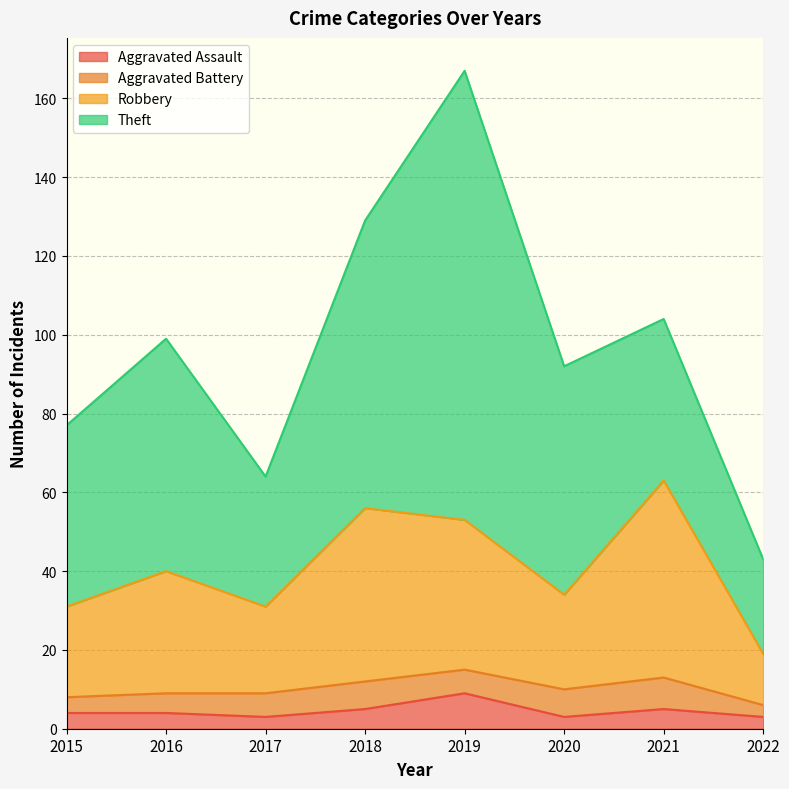

How many lines are shown in the chart?

4